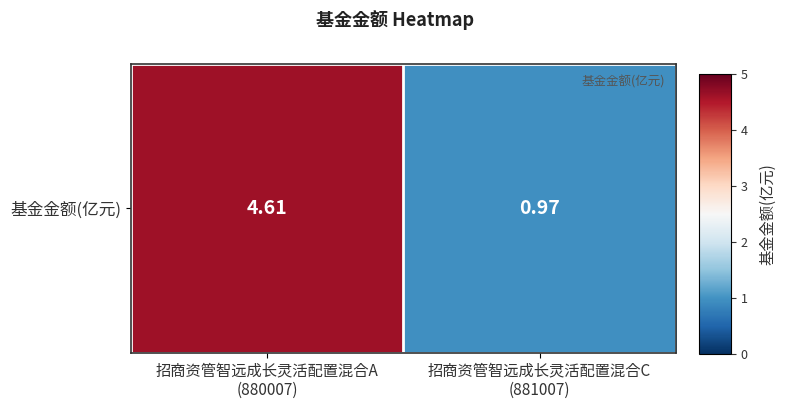

Reading left to right, extract all data points from this chart.

招商资管智远成长灵活配置混合A
(880007)=4.6	招商资管智远成长灵活配置混合C
(881007)=1.0